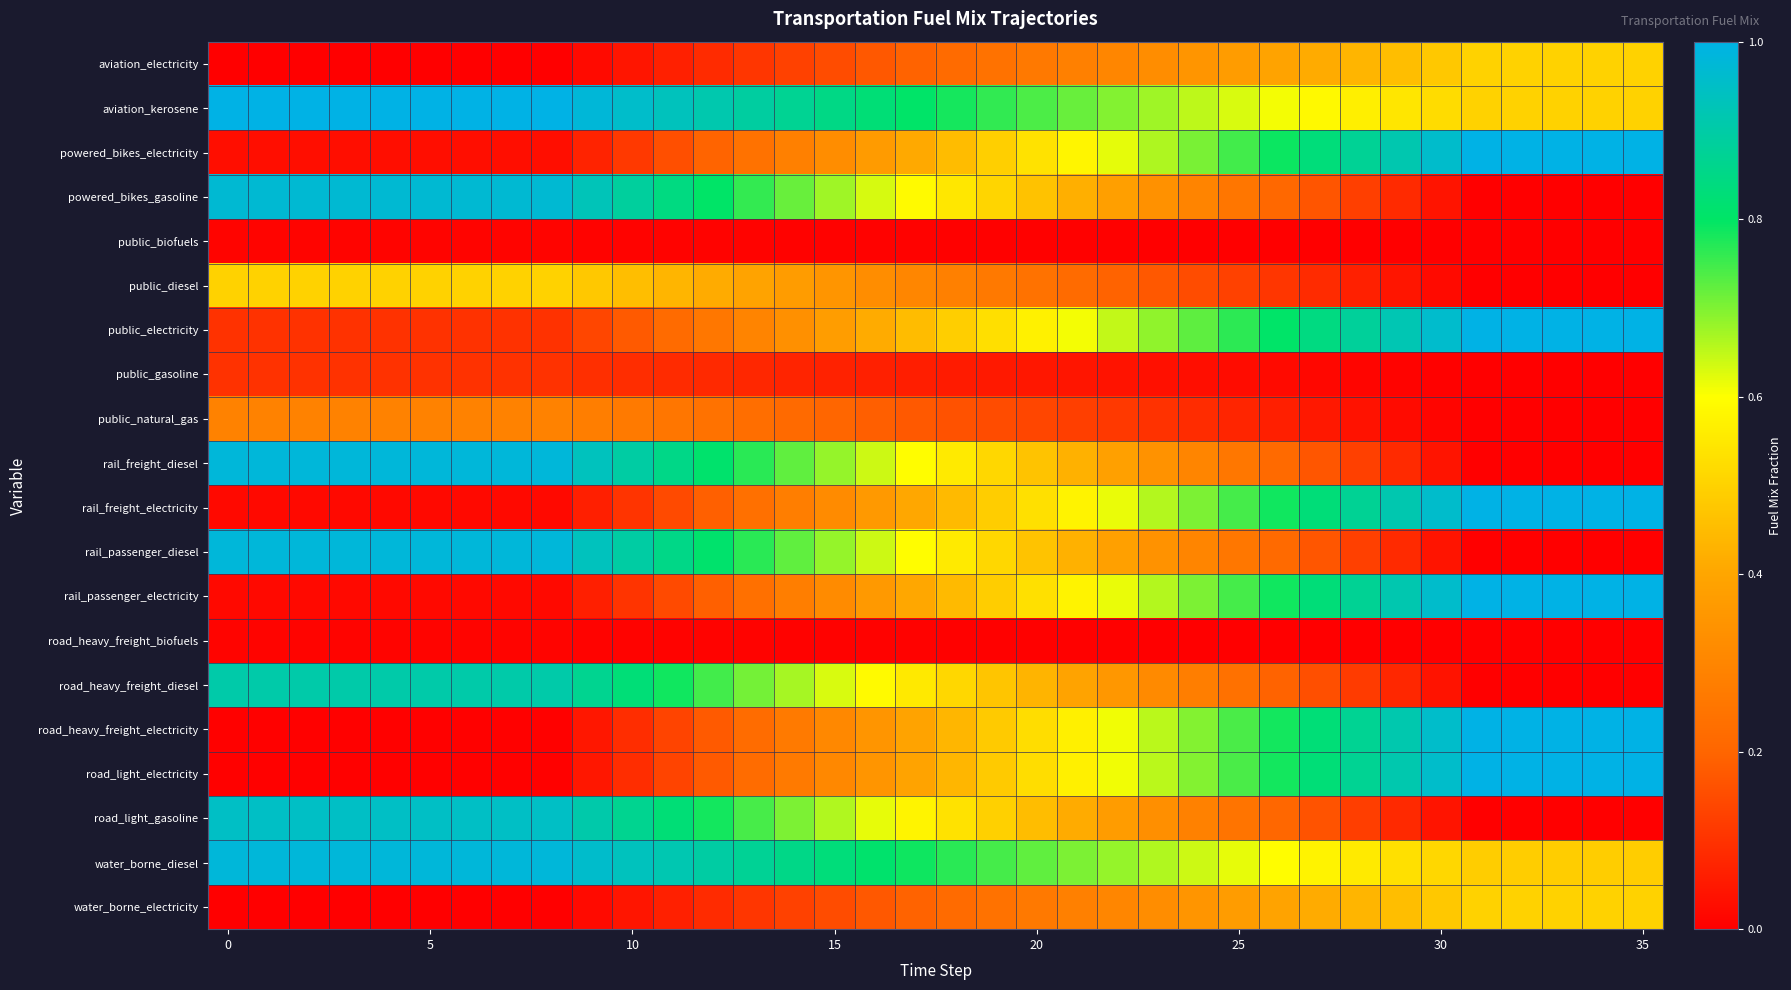

At how many categories does at least one series exceed 0?

36